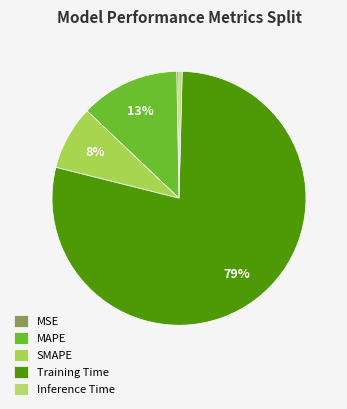

How many segments does this pie chart have?

5